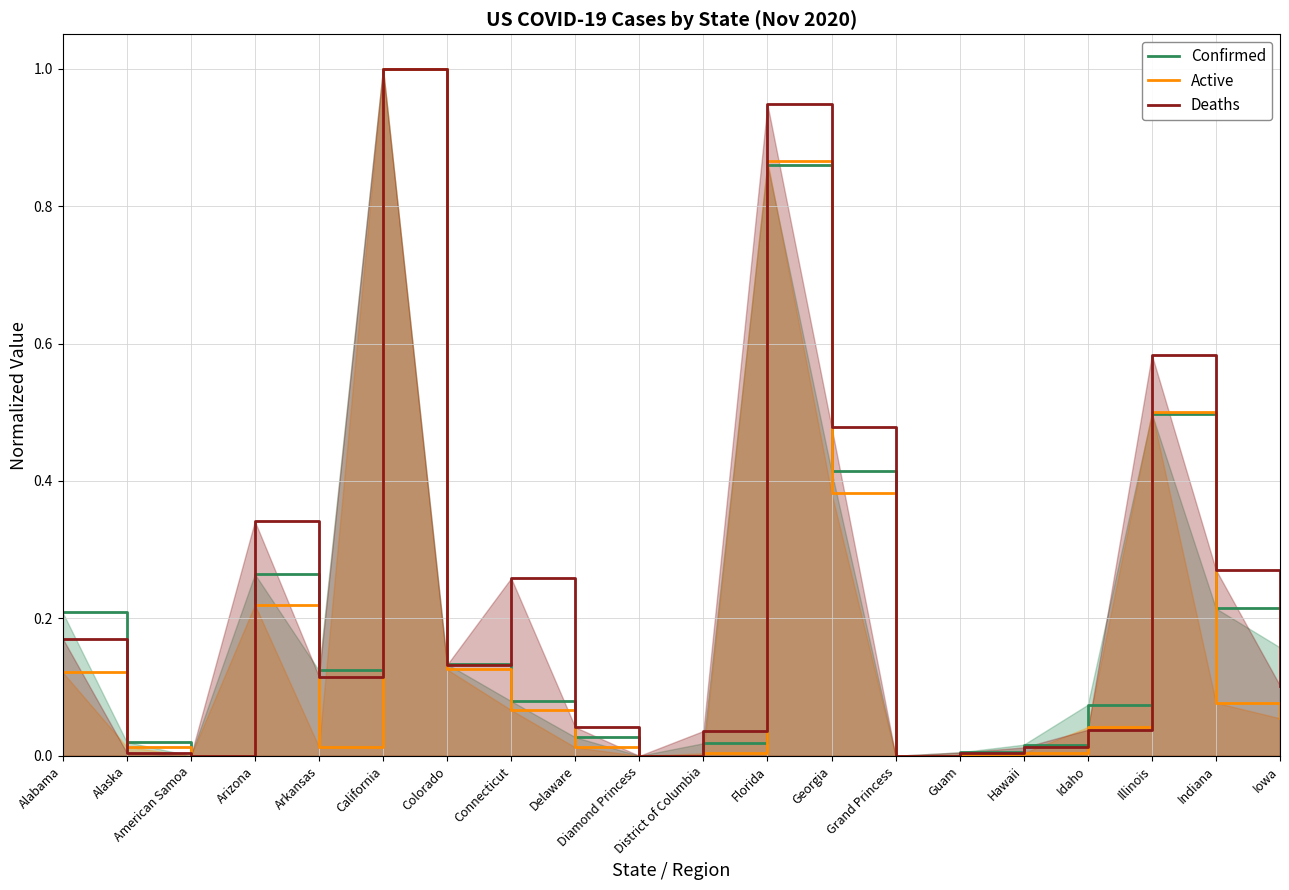

Reading left to right, transcribe all the data shown in this chart.

Confirmed: Alabama=0.2	Alaska=0.0	American Samoa=0.0	Arizona=0.3	Arkansas=0.1	California=1.0	Colorado=0.1	Connecticut=0.1	Delaware=0.0	Diamond Princess=0.0	District of Columbia=0.0	Florida=0.9	Georgia=0.4	Grand Princess=0.0	Guam=0.0	Hawaii=0.0	Idaho=0.1	Illinois=0.5	Indiana=0.2	Iowa=0.2
Active: Alabama=0.1	Alaska=0.0	American Samoa=0.0	Arizona=0.2	Arkansas=0.0	California=1.0	Colorado=0.1	Connecticut=0.1	Delaware=0.0	Diamond Princess=0.0	District of Columbia=0.0	Florida=0.9	Georgia=0.4	Grand Princess=0.0	Guam=0.0	Hawaii=0.0	Idaho=0.0	Illinois=0.5	Indiana=0.1	Iowa=0.1
Deaths: Alabama=0.2	Alaska=0.0	American Samoa=0.0	Arizona=0.3	Arkansas=0.1	California=1.0	Colorado=0.1	Connecticut=0.3	Delaware=0.0	Diamond Princess=0.0	District of Columbia=0.0	Florida=0.9	Georgia=0.5	Grand Princess=0.0	Guam=0.0	Hawaii=0.0	Idaho=0.0	Illinois=0.6	Indiana=0.3	Iowa=0.1